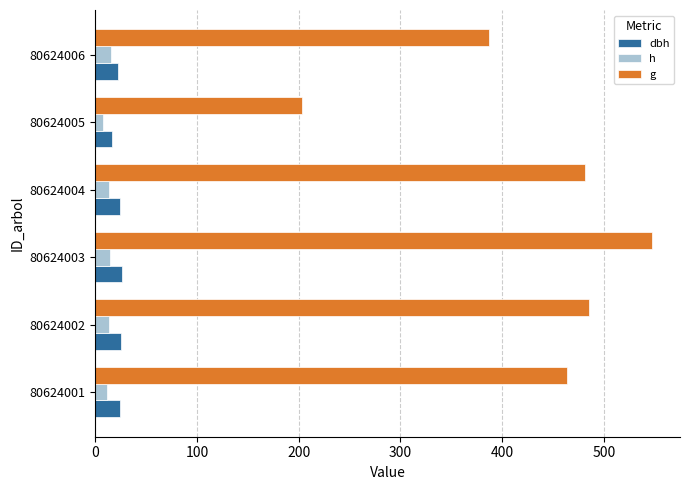

What is the minimum value for g?

203.6